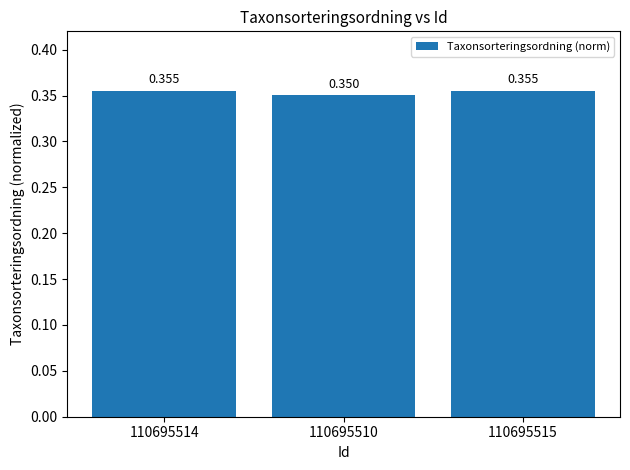

Between 110695514 and 110695510, which is larger?

110695514